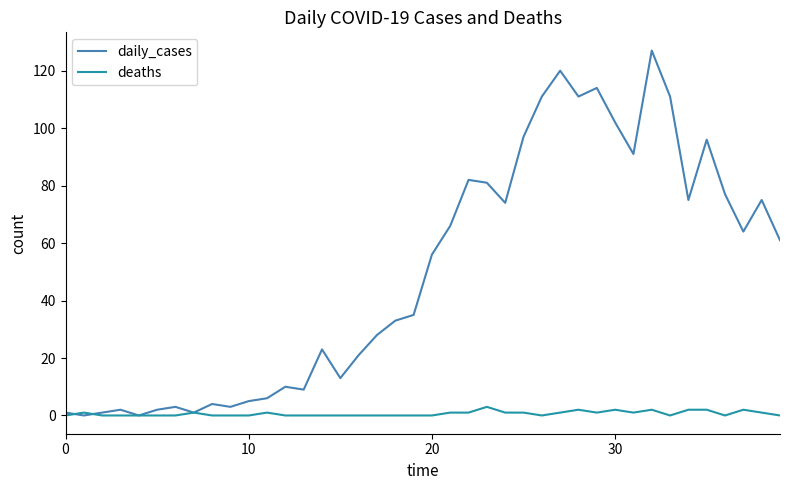

What is the maximum value for daily_cases?

127